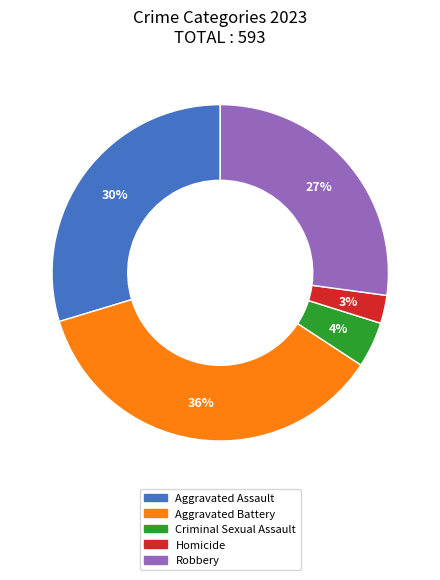

Which has a higher value, Aggravated Assault or Criminal Sexual Assault?

Aggravated Assault